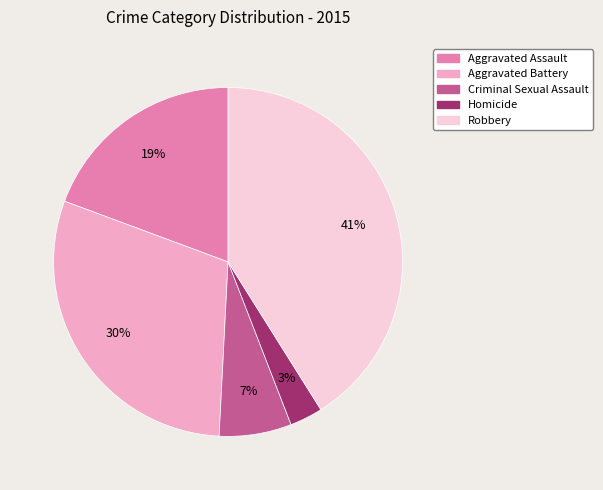

What percentage is the Robbery slice, to the nearest percent?

41%